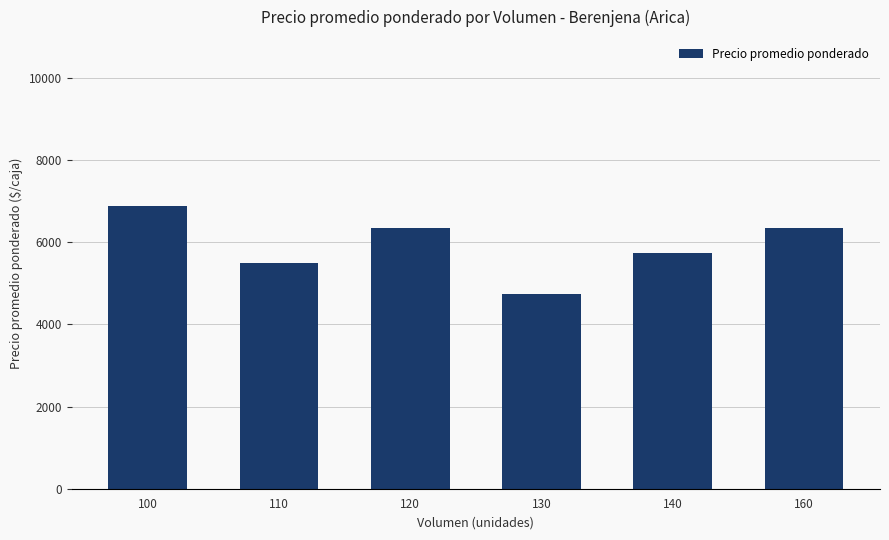

What is the difference between the maximum and minimum values?

2125